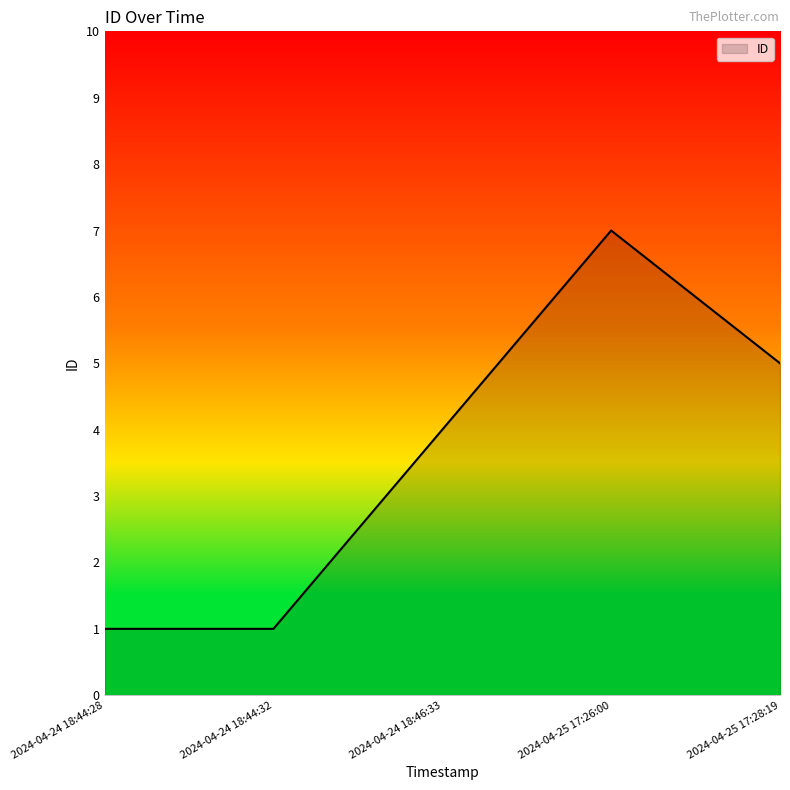

What is the change in value from 2024-04-24 18:44:32 to 2024-04-25 17:26:00?

+6